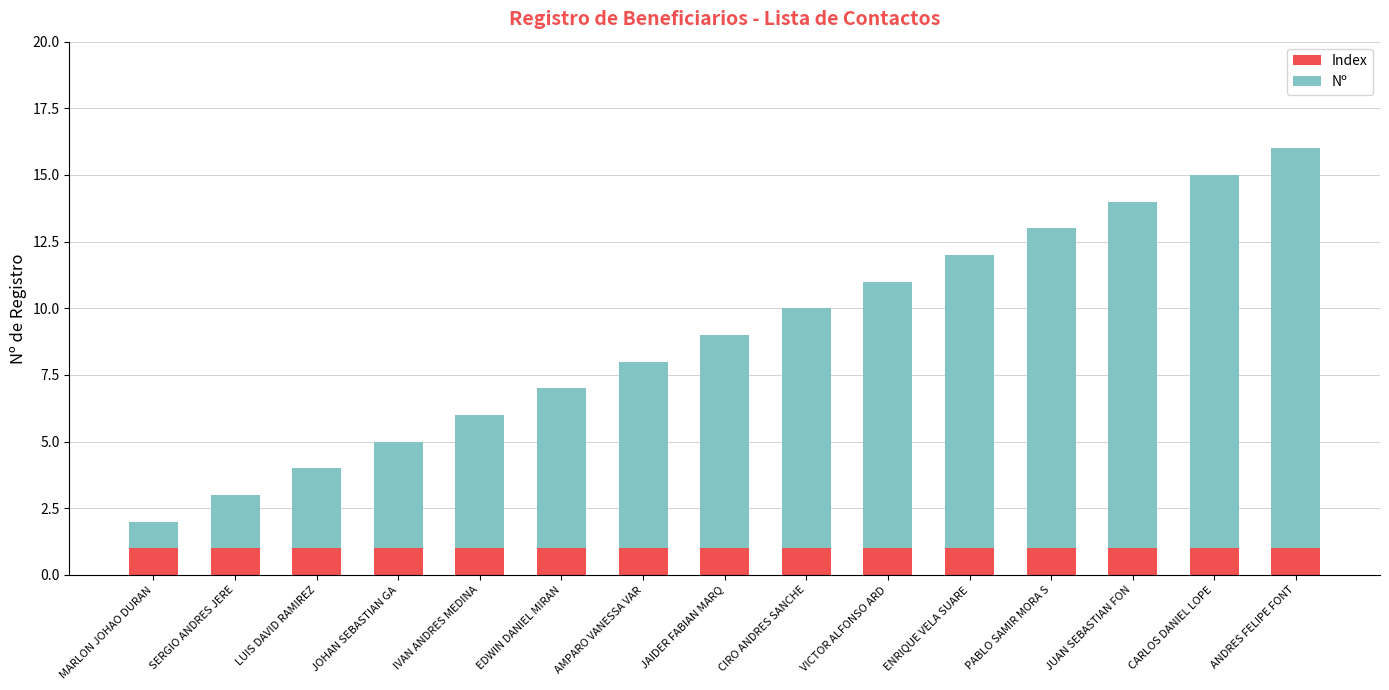

The Index series shows 1 at SERGIO ANDRES JERE. True or false?

True